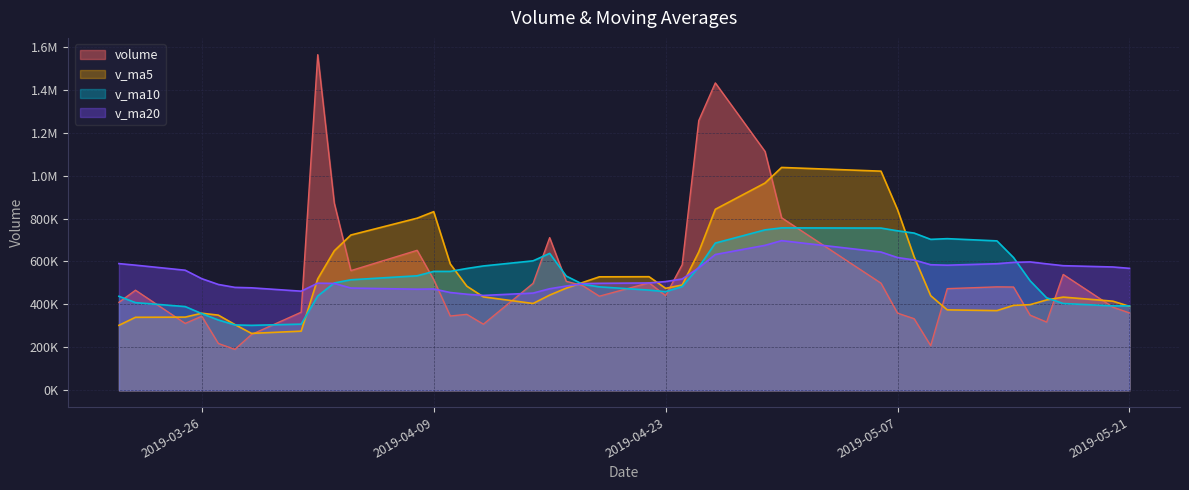

How many values in the volume series exceed 473504?

20